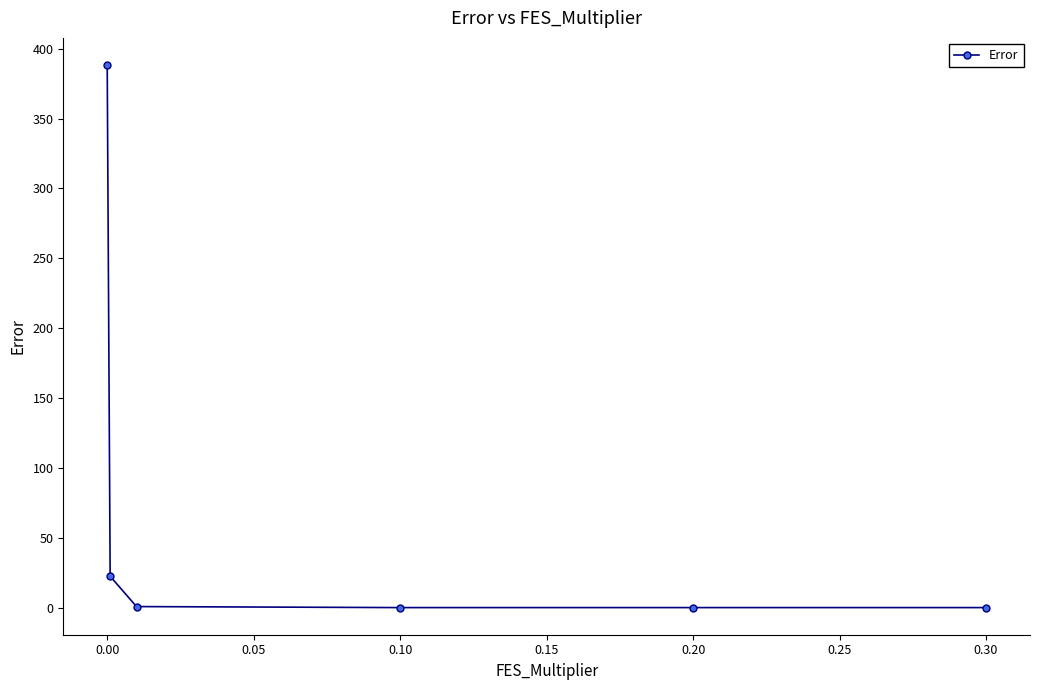

True or false: the data has more than 2 interior local peaks.

False